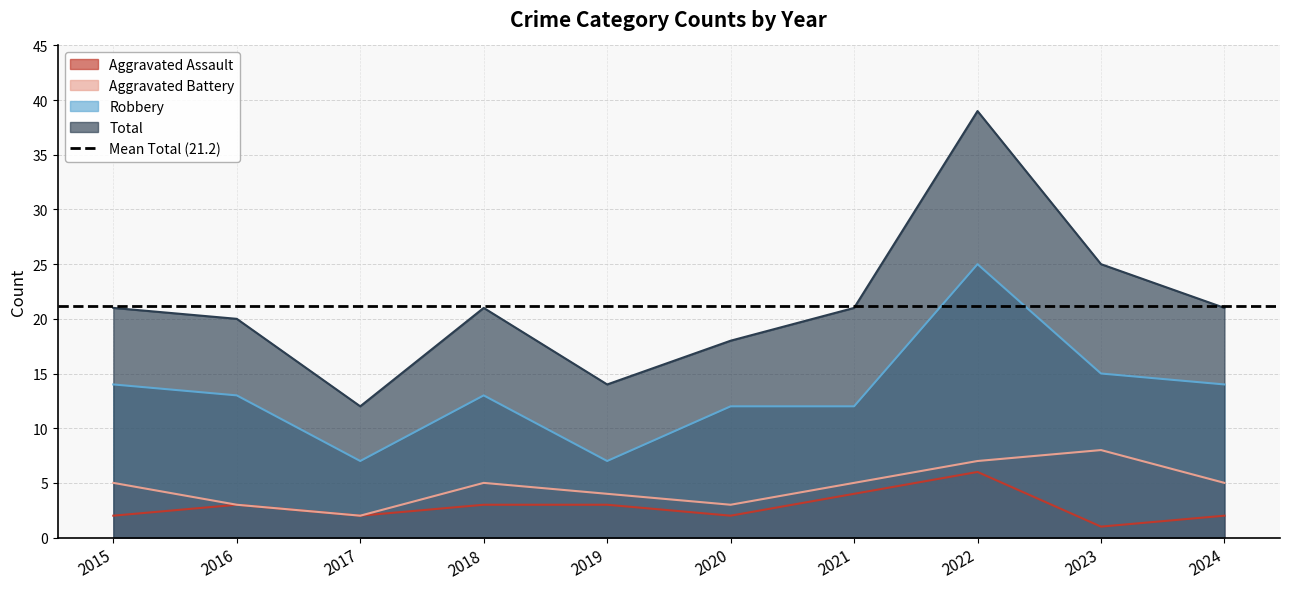

True or false: Total and Aggravated Battery intersect in this chart.

False